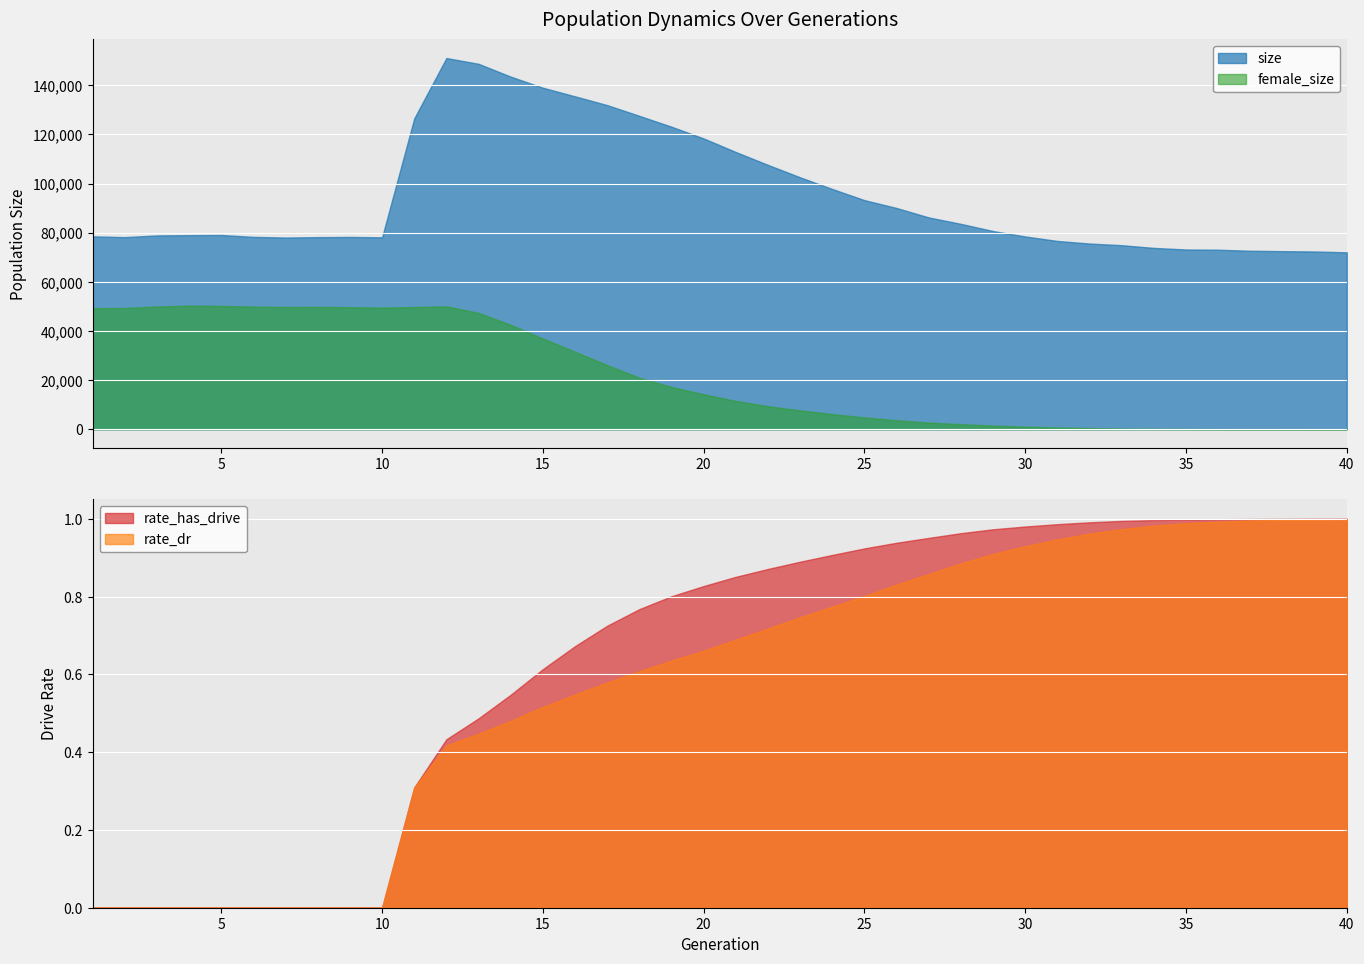

True or false: rate_dr has more than 0 points higher than both neighbors.

False